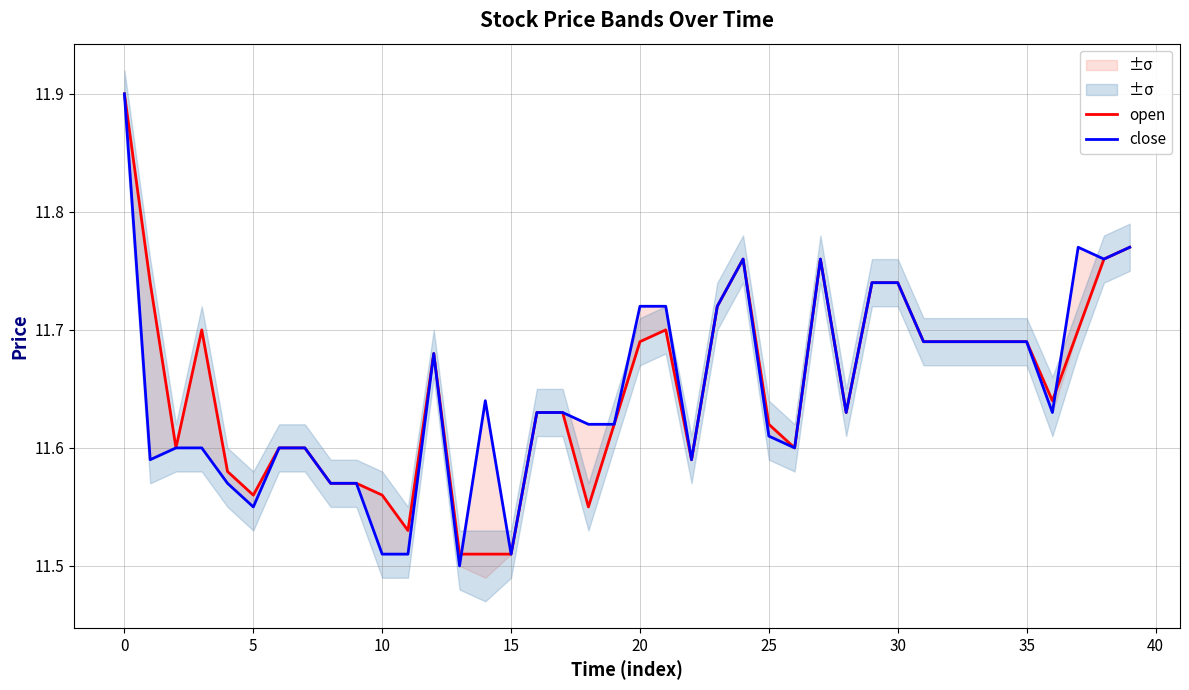

What is the difference between the open values at 39 and 35?

0.1